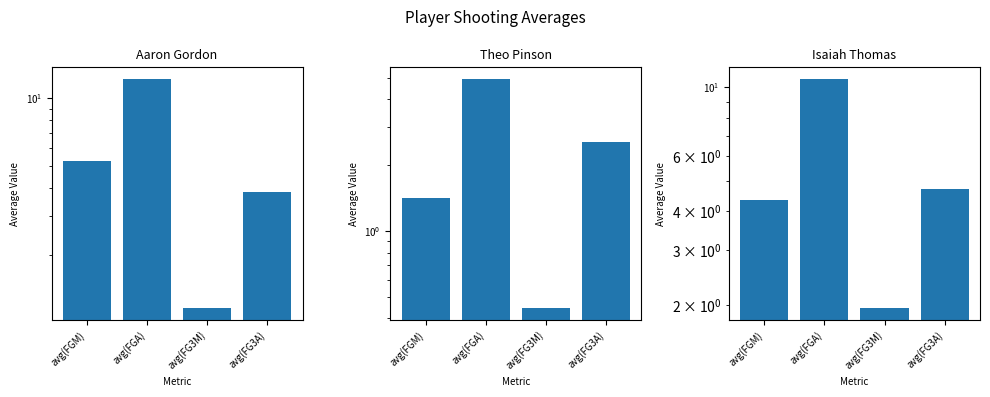

Which series has the largest range (max minus min)?

Aaron Gordon